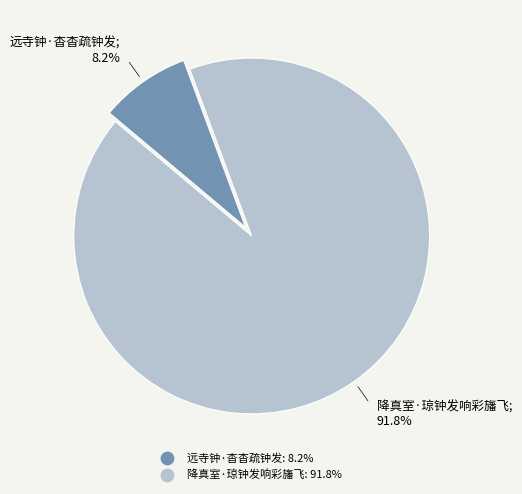

Between 降真室·琼钟发响彩旛飞 and 远寺钟·杳杳疏钟发, which is larger?

降真室·琼钟发响彩旛飞